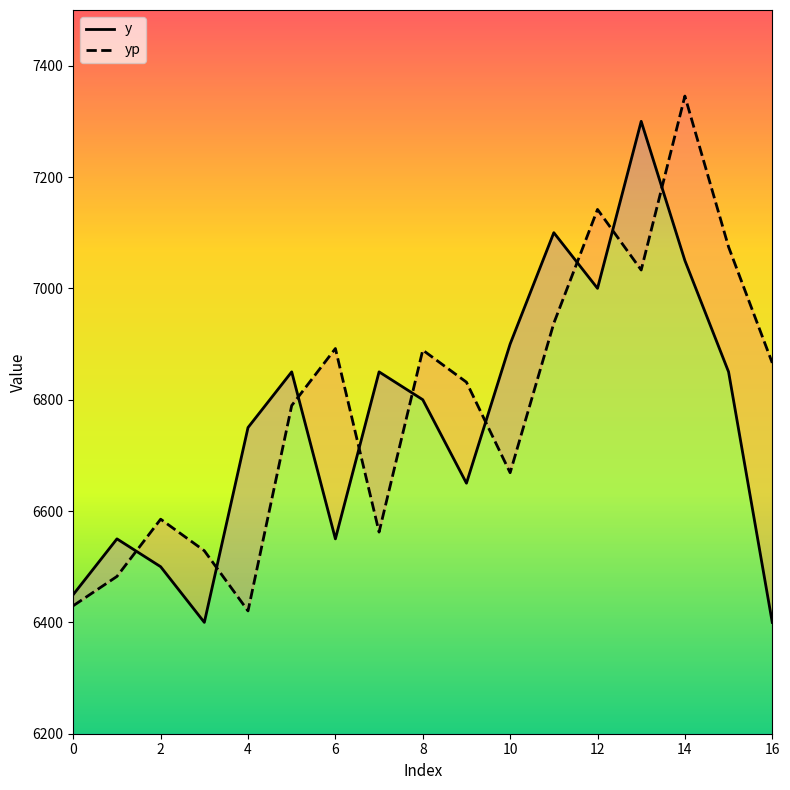

List the series in order of their overall mean, highest first.

yp, y